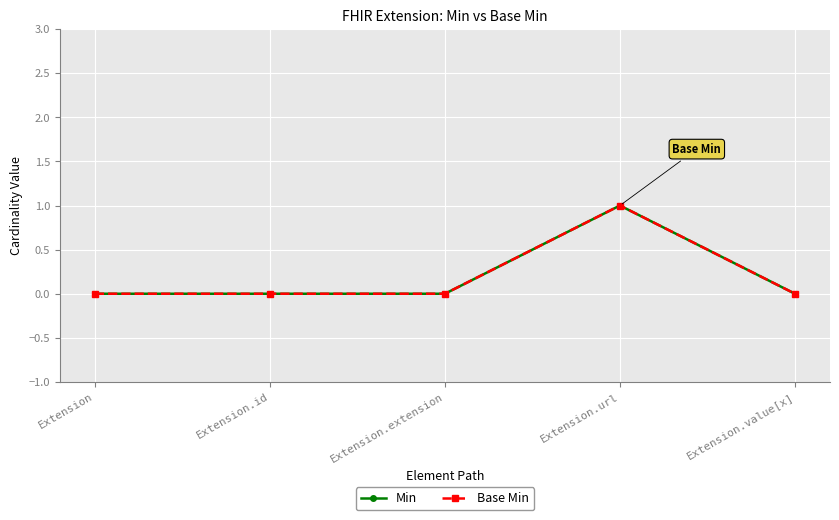

Is this an area chart (filled region under the line)?

No